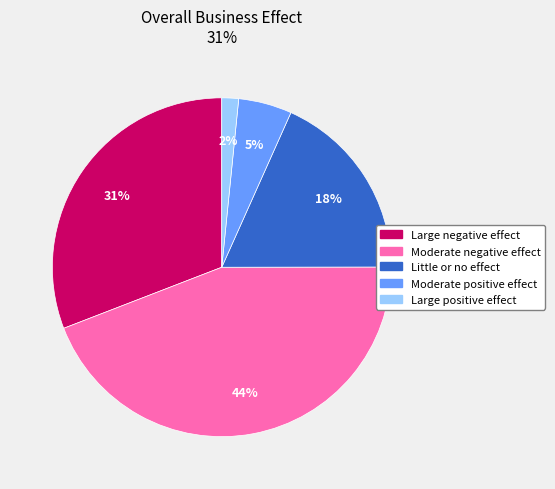

What is the smallest slice in the pie chart?

Large positive effect